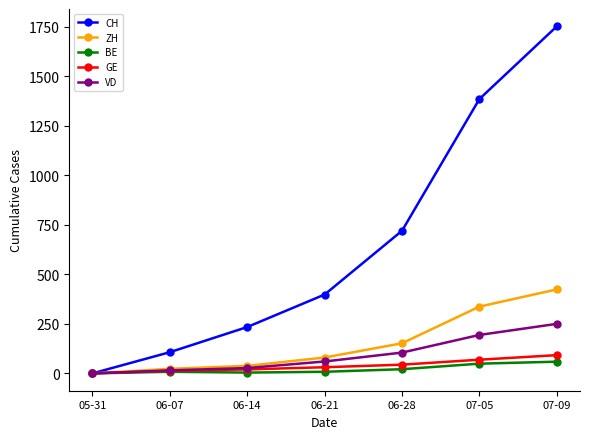

How many data points does each series have?

7